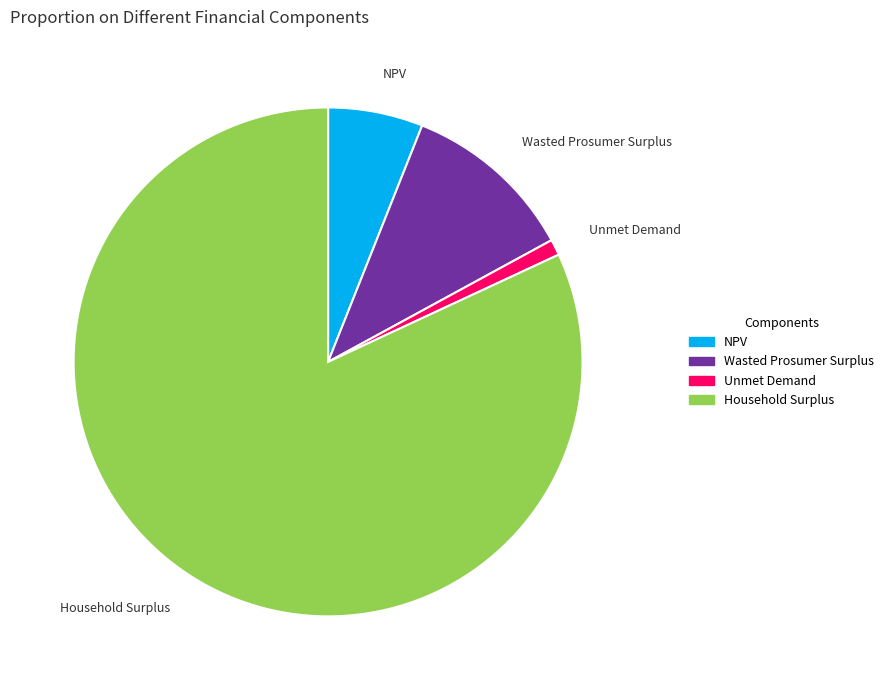

What is the largest slice in the pie chart?

Household Surplus